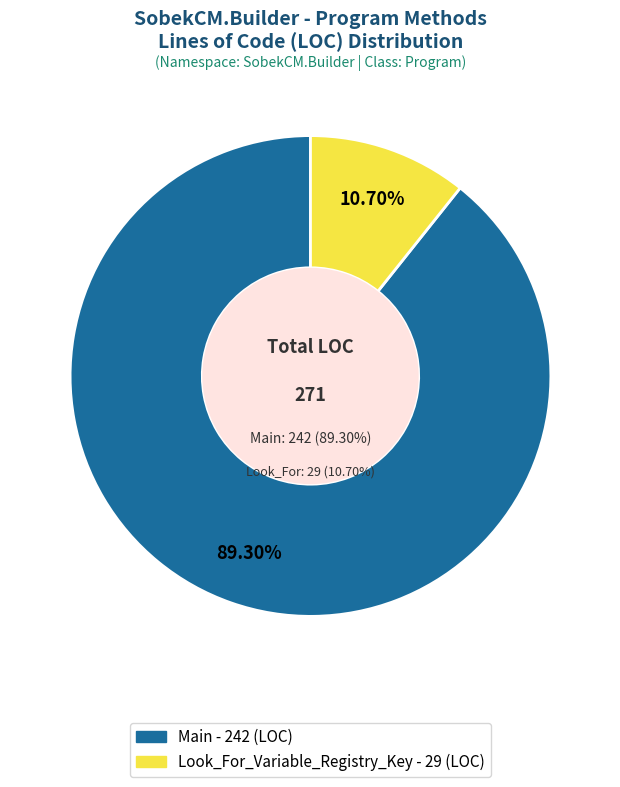

How many slices are in this pie chart?

2